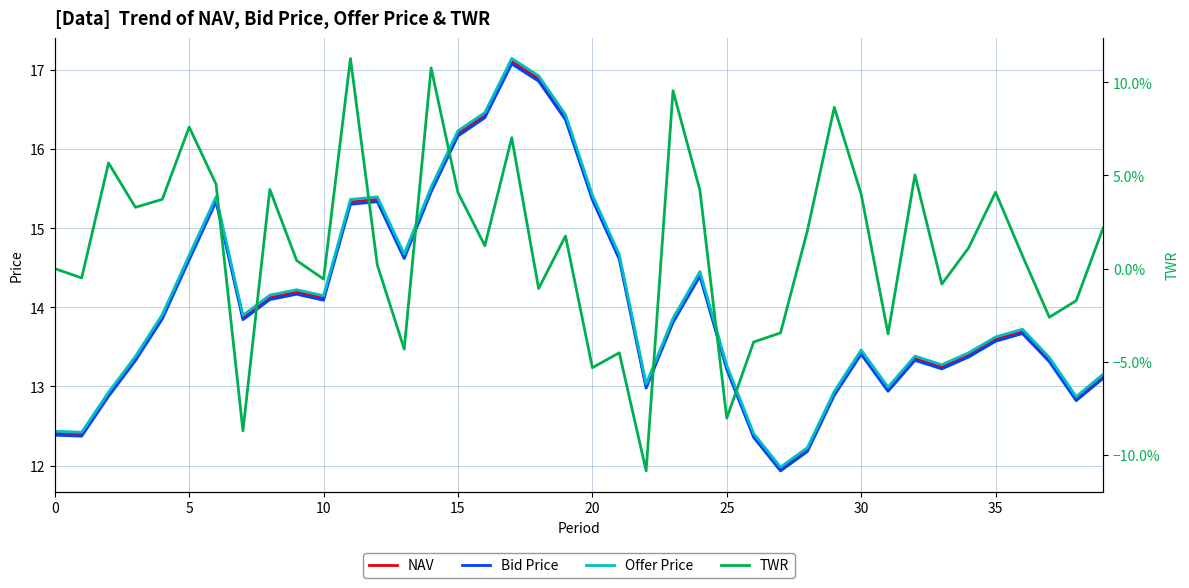

True or false: Offer Price and NAV intersect in this chart.

False